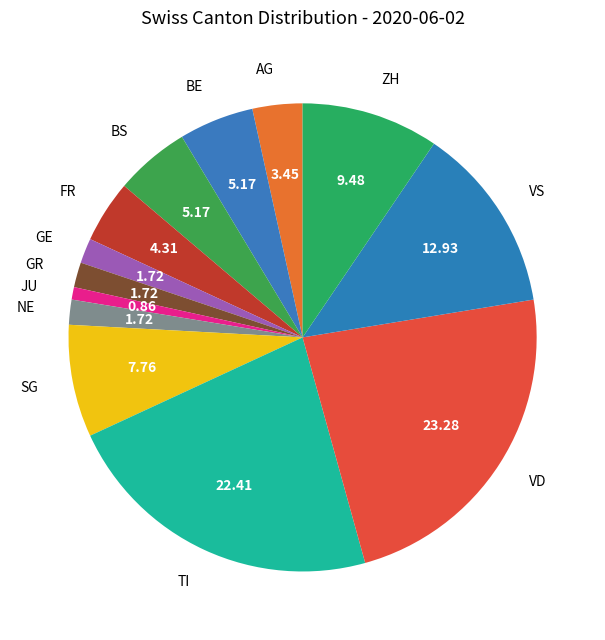

Between FR and TI, which is larger?

TI